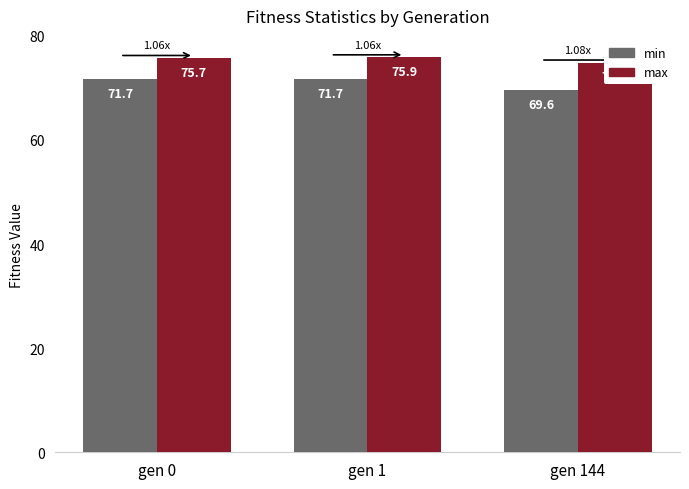

Rank the series by their average value, from lowest to highest.

min, max